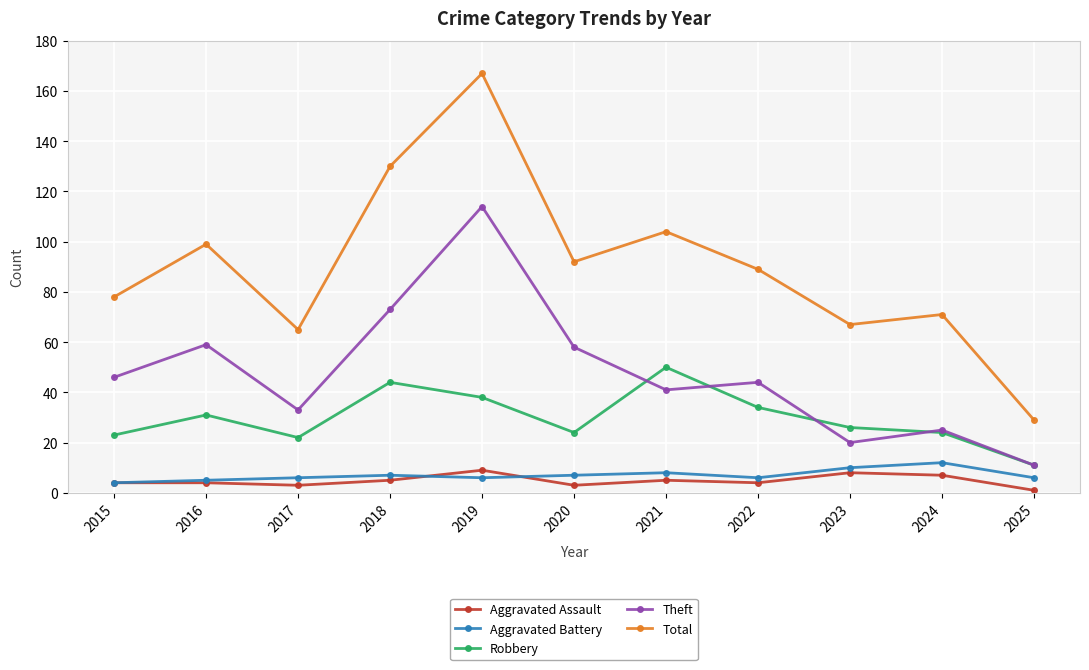

The value of Total at 2022 is 89. True or false?

True